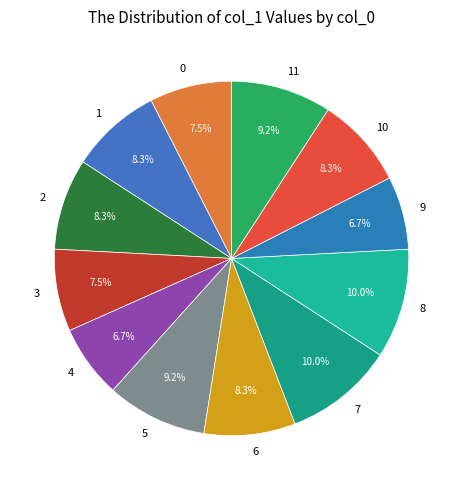

Is there any slice that represents more than half of the pie?

No